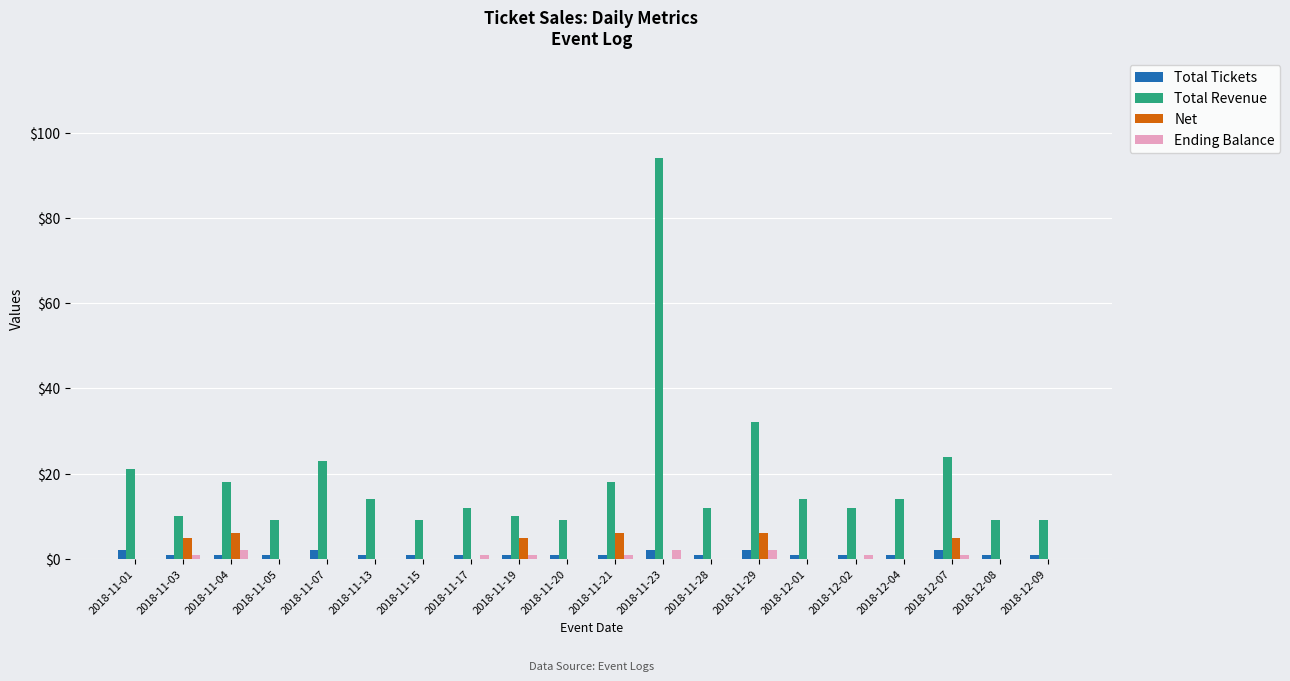

What is the sum of all Total Revenue values?

373